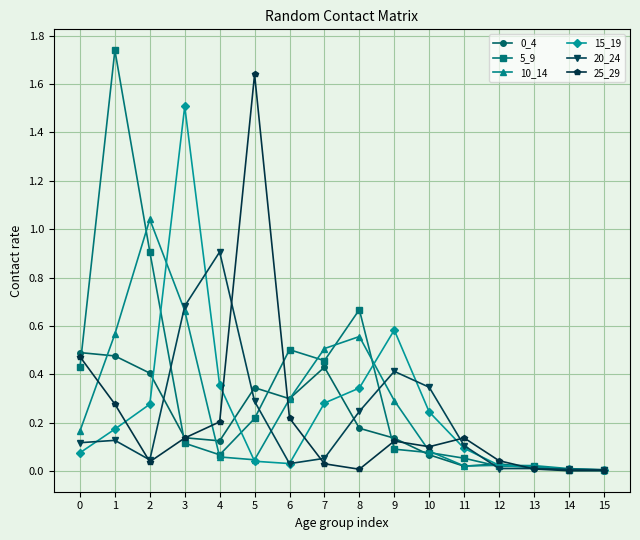

Which series has the largest range (max minus min)?

5_9